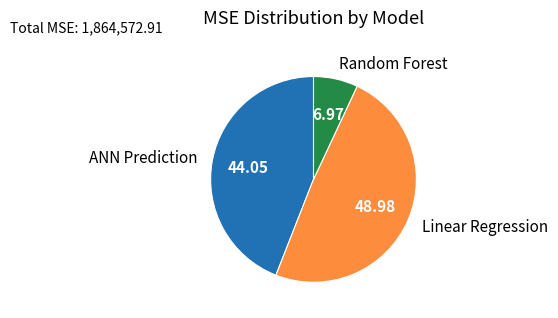

How many slices are in this pie chart?

3